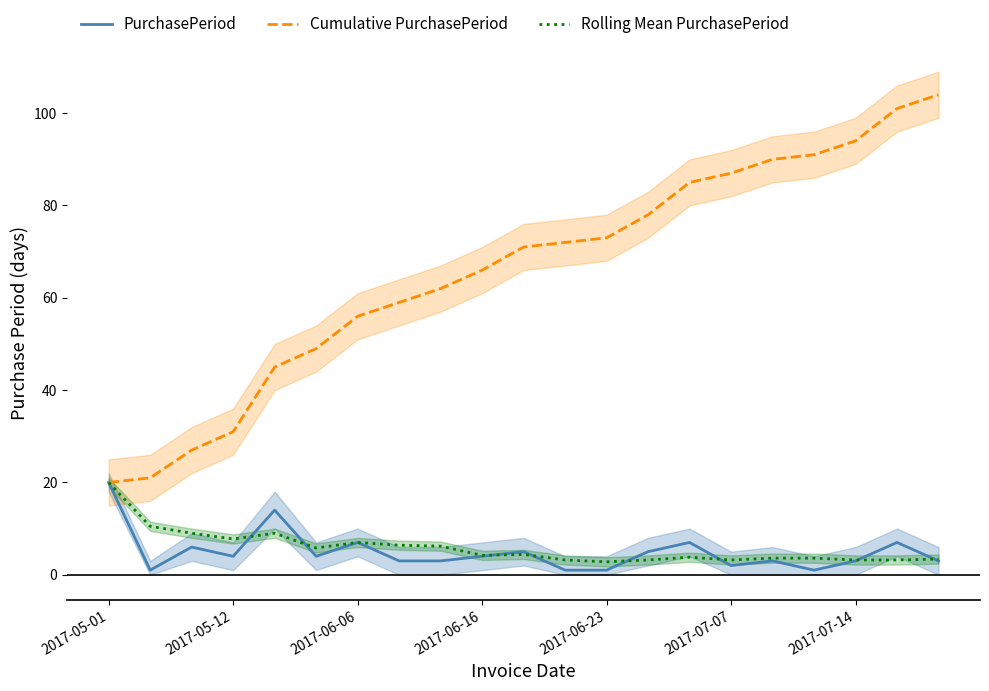

What is the total value across all series at 17?

95.6